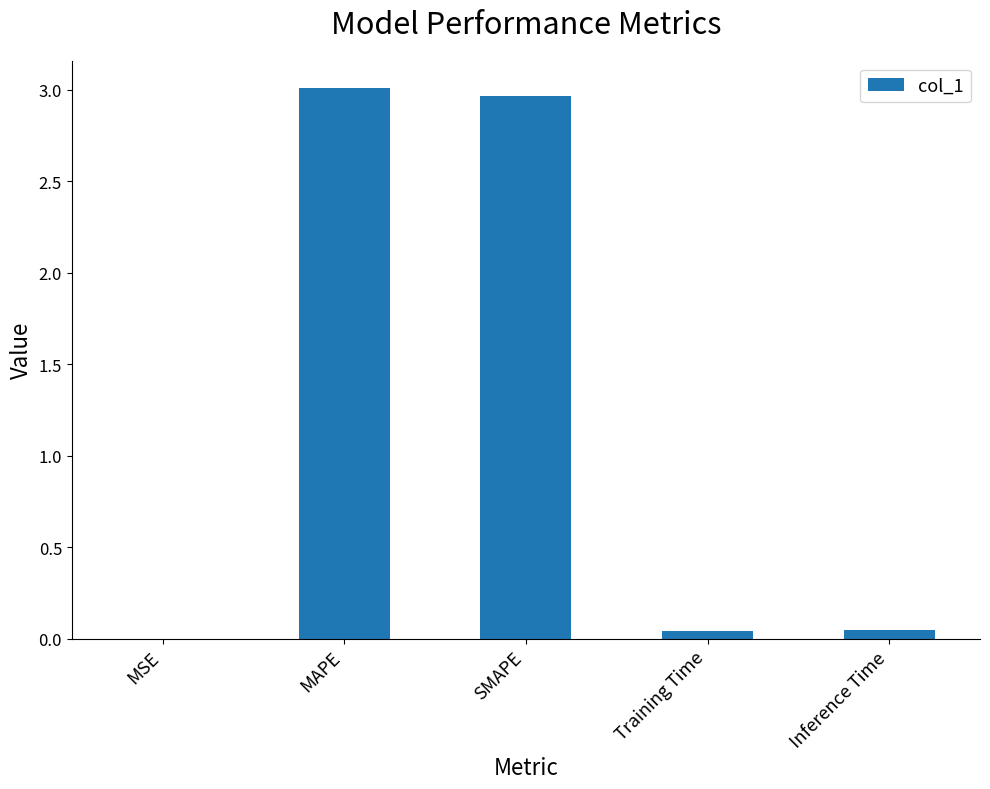

Which has a higher value, Inference Time or SMAPE?

SMAPE